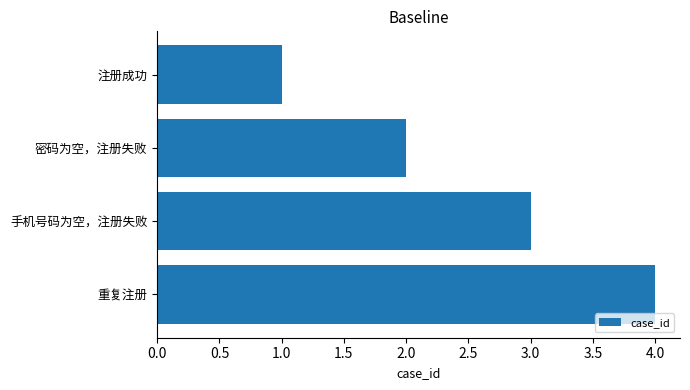

What is the greatest value displayed?

4